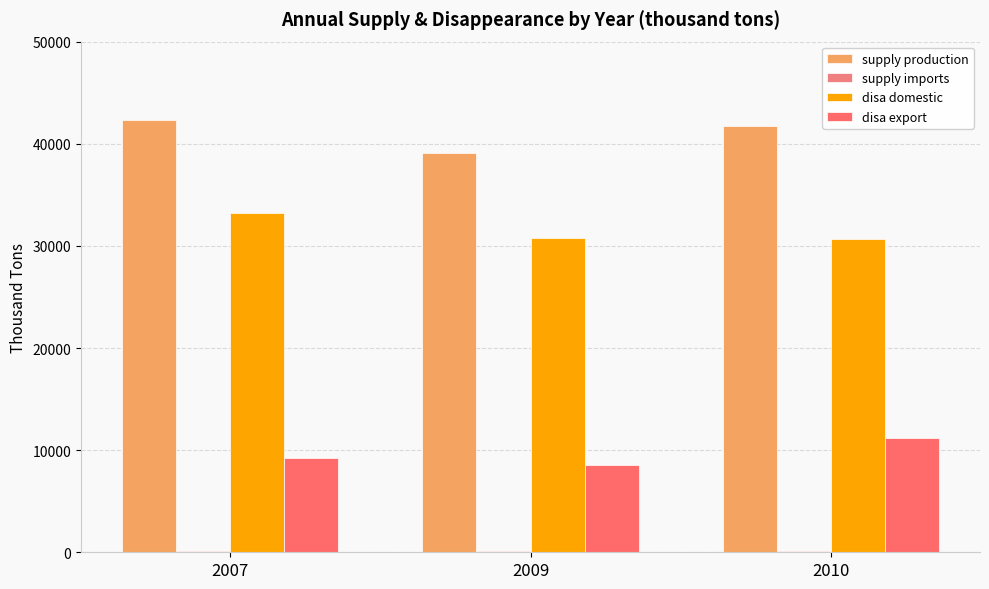

The disa domestic series shows 30752.2 at 2009. True or false?

True